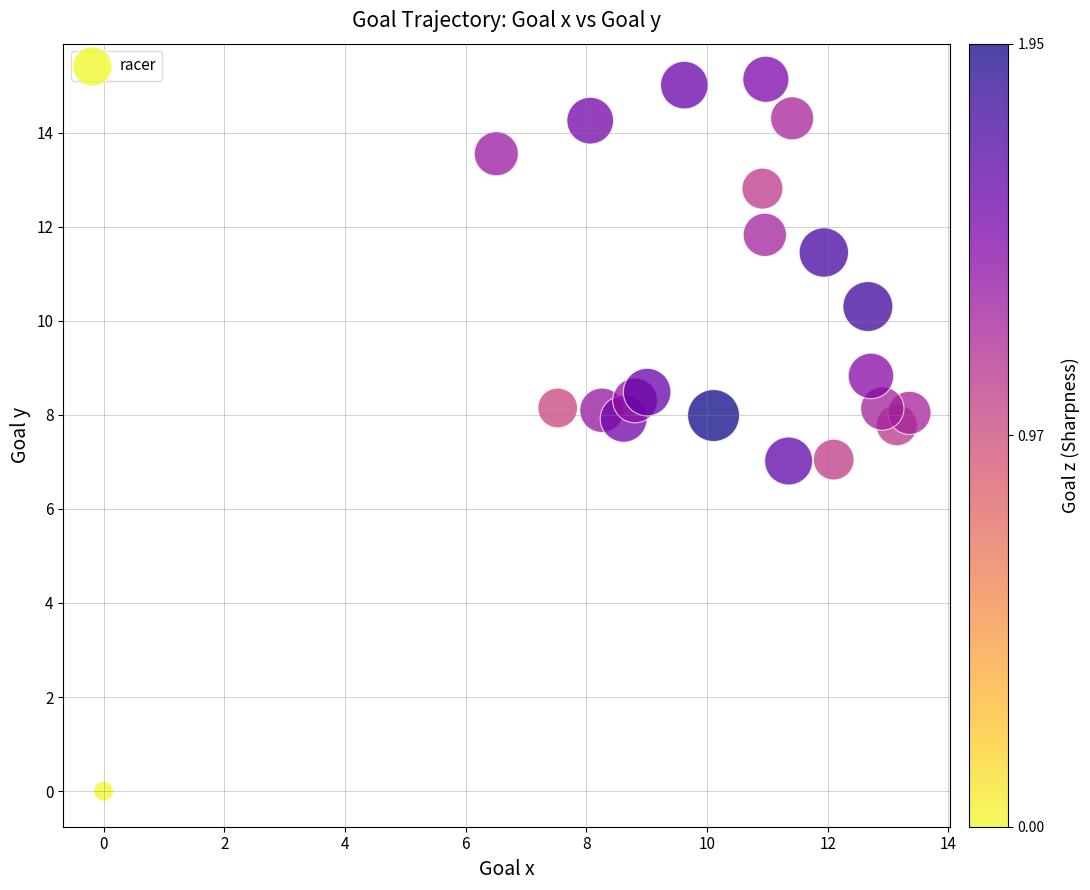

What is the range of Y values (max minus min)?

15.1